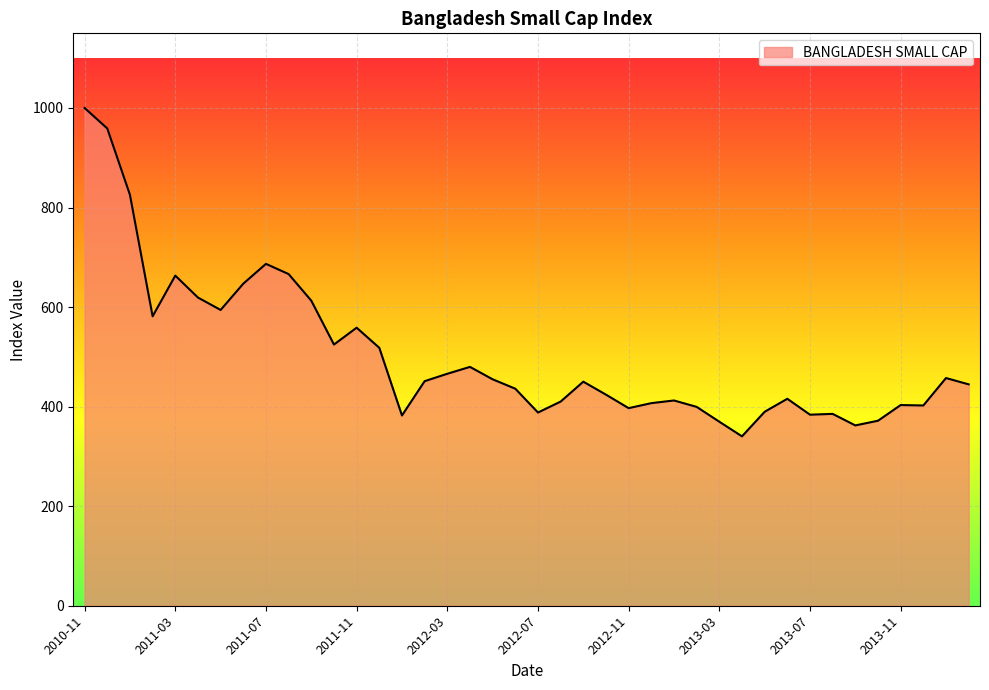

Does the chart have visible grid lines?

Yes